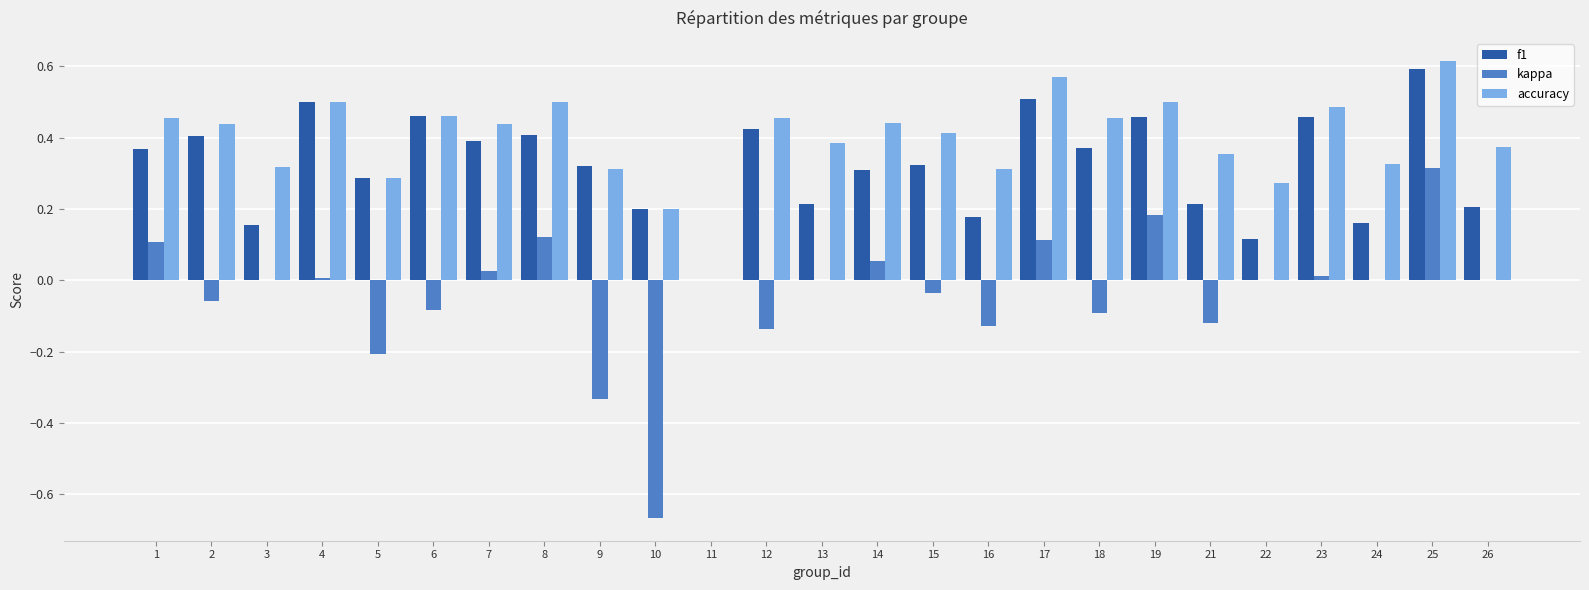

What is the sum of all kappa values?

-0.9